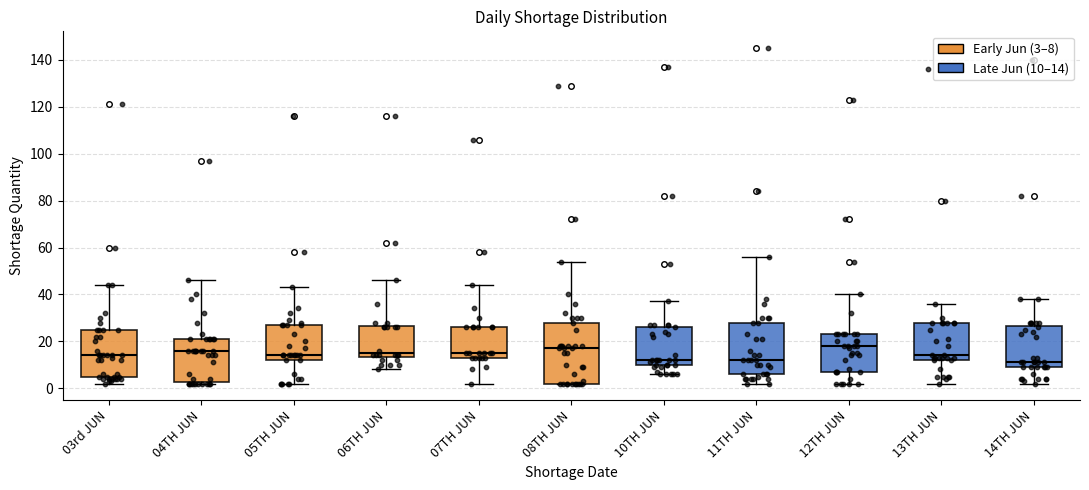

Where does the upper whisker of the box for 05TH JUN end on the y-axis? The values are not printed on the chart, so give them approximately, as read against the axis.

44